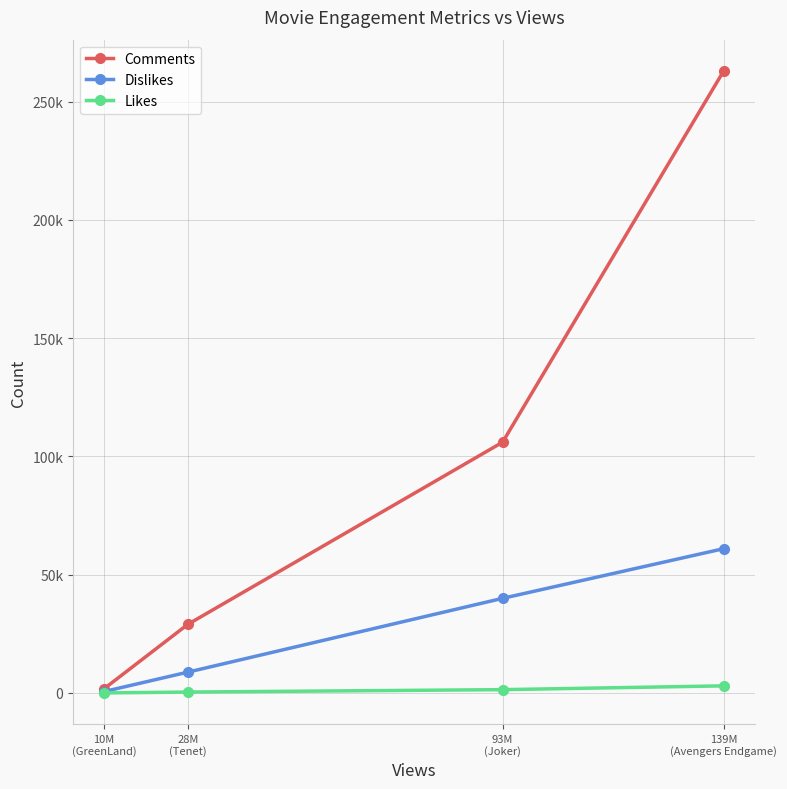

At which category does the chart reach its minimum across all series?

10M
(GreenLand)